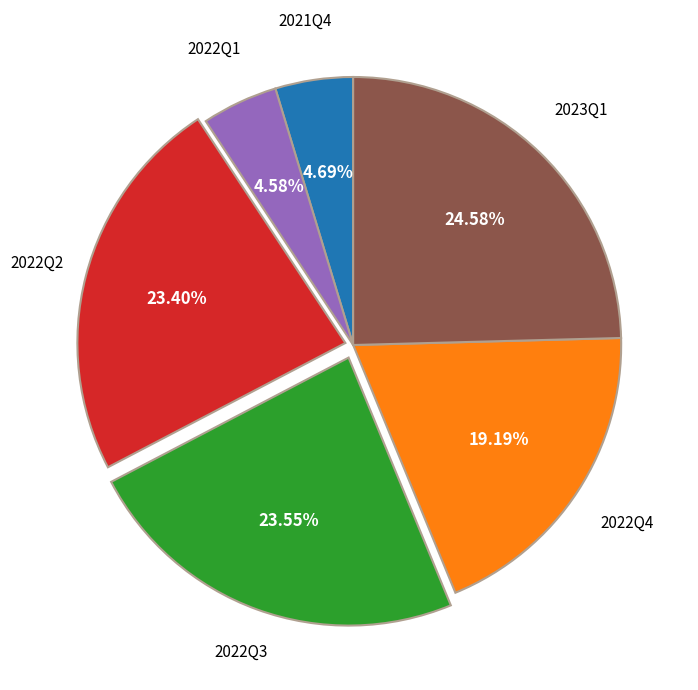

What percentage is NOT represented by 2021Q4?

95.3%